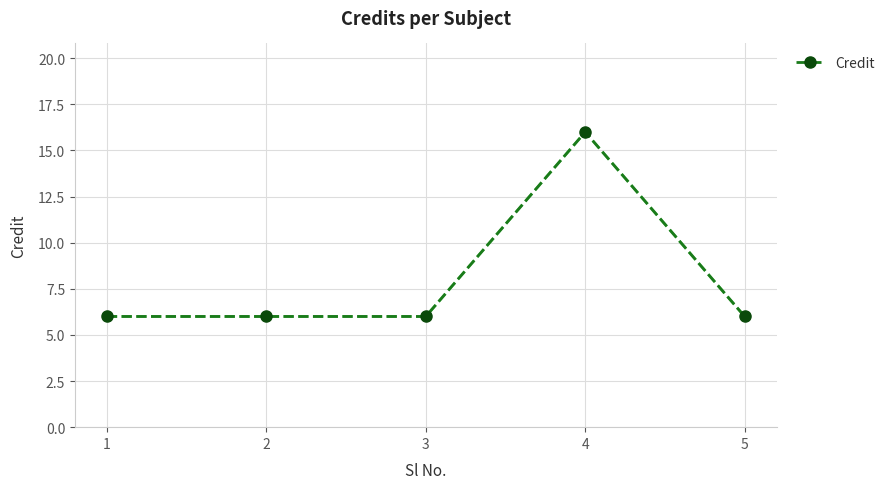

The value at 4 is 16. True or false?

True